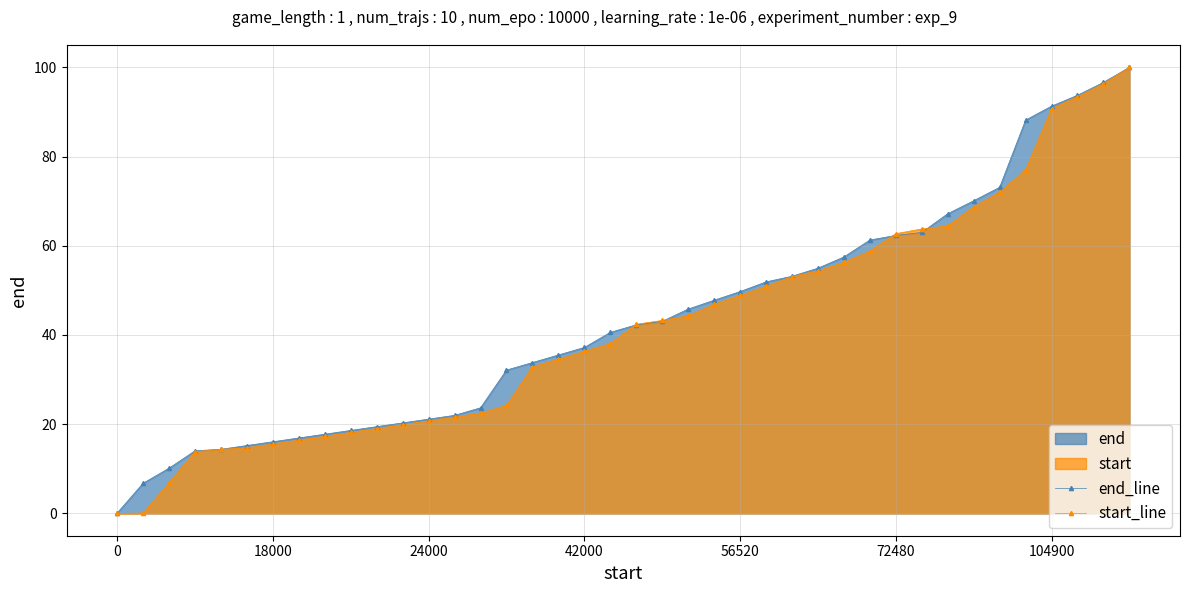

True or false: end_line has a value of 0.1 at 0.

False